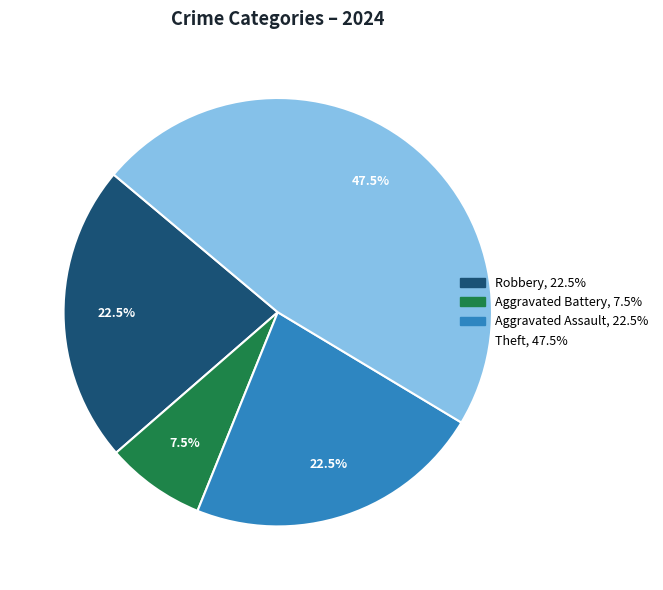

Does any single category account for the majority?

No